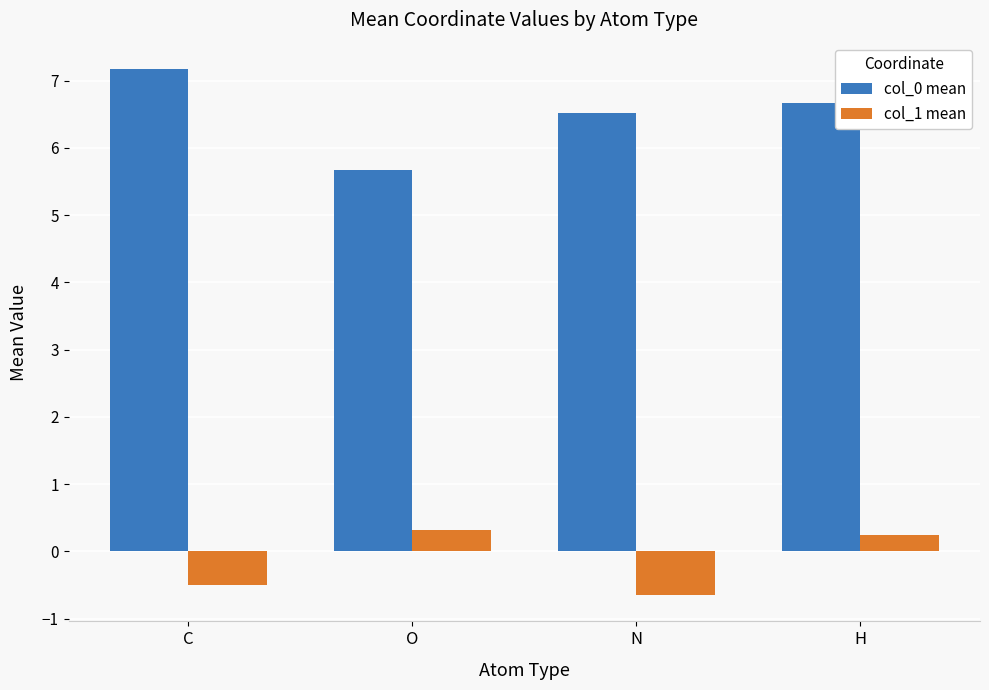

Reading left to right, what are all the values shown in this chart?

col_0 mean: C=7.2	O=5.7	N=6.5	H=6.7
col_1 mean: C=-0.5	O=0.3	N=-0.7	H=0.2